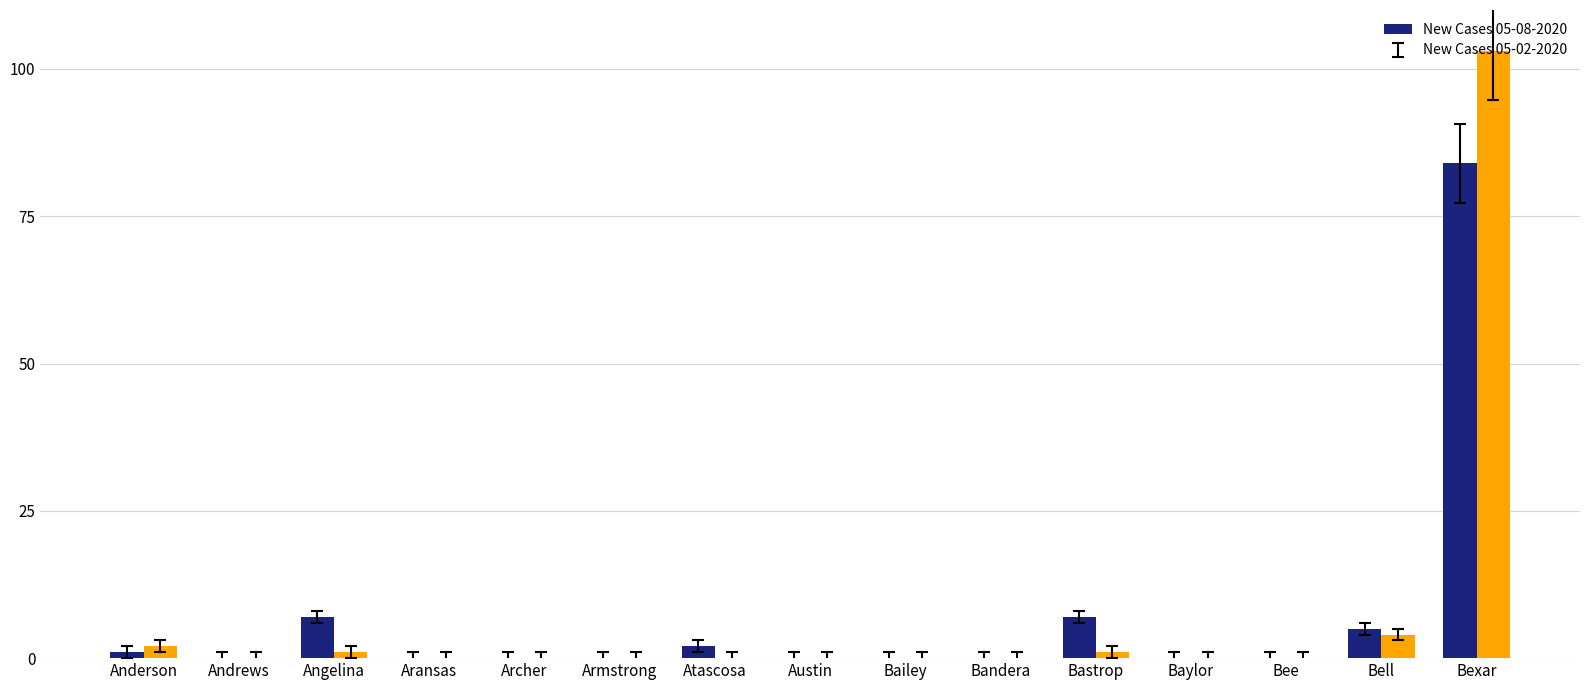

What is the sum of the New Cases 05-02-2020 values at Bell and Baylor?

4